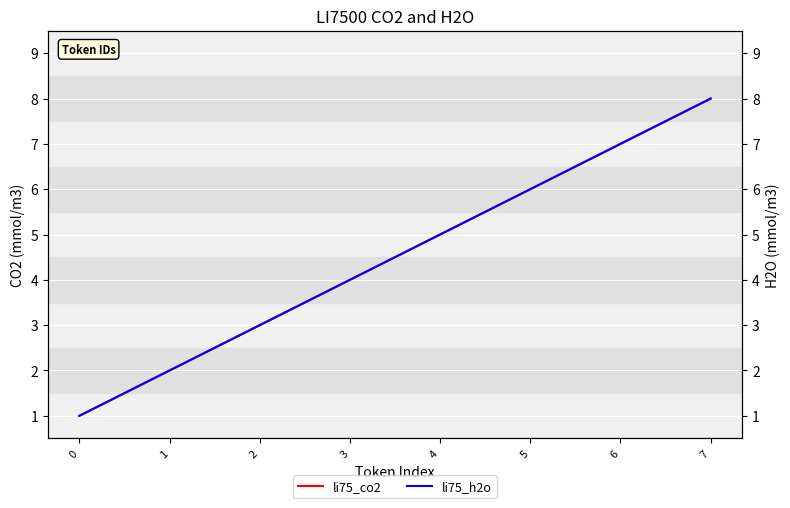

True or false: li75_co2 has a value of 4 at 3.

True